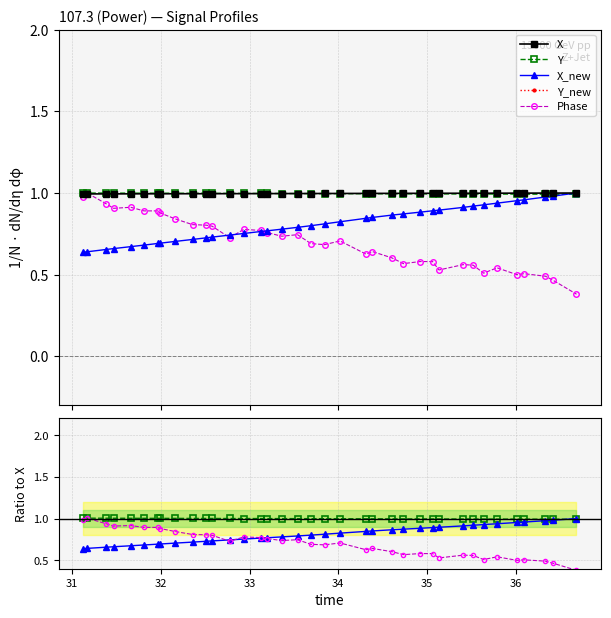

Is the value of Y_new at 37 greater than the value of Phase at 34?

No